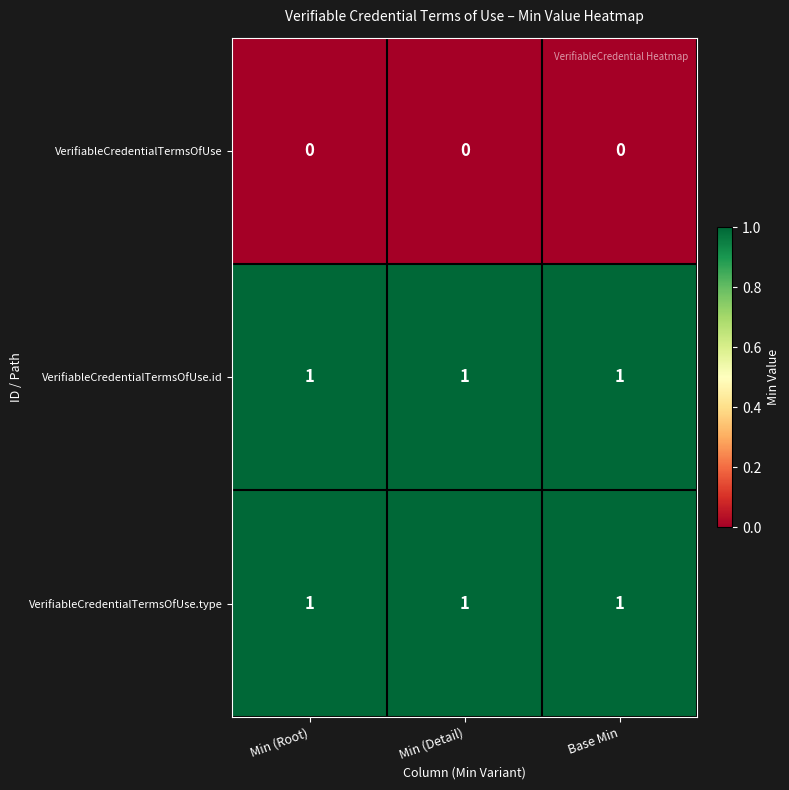

What is the sum of all VerifiableCredentialTermsOfUse.type values?

3